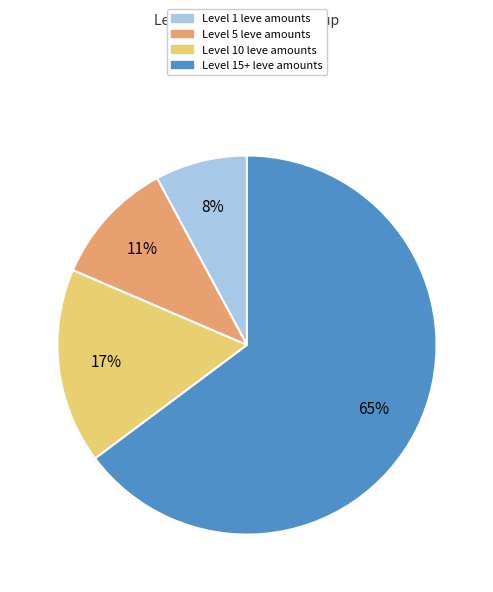

Is there a majority slice in this chart?

Yes